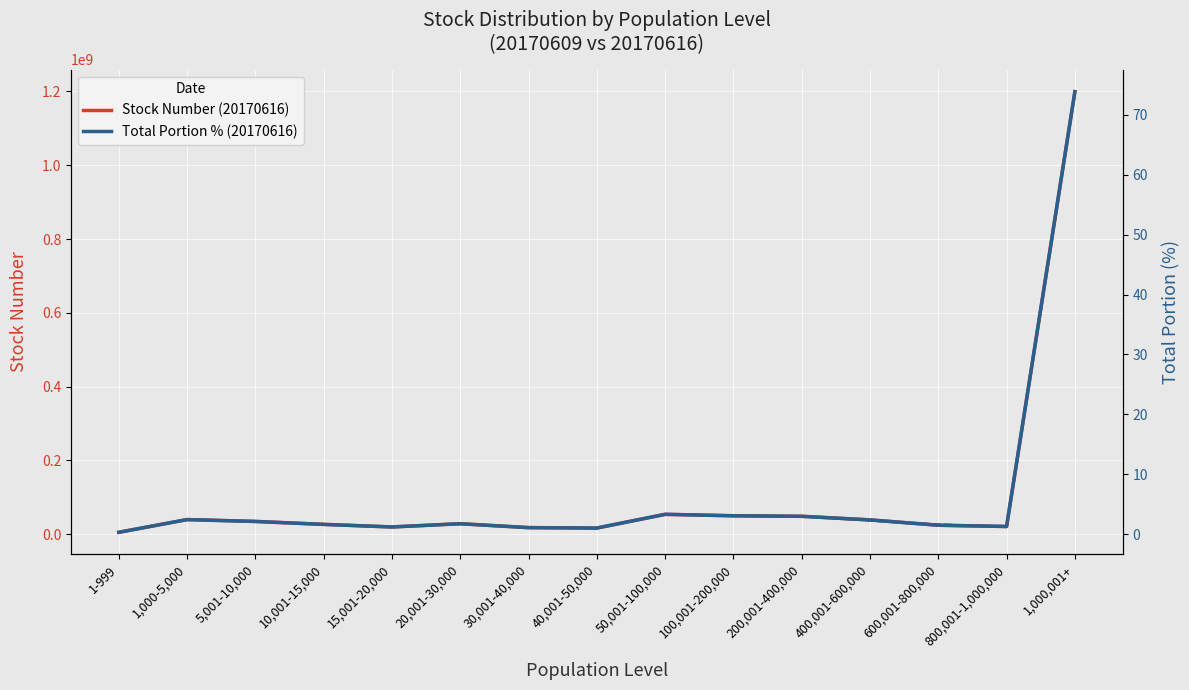

What is the label of the 15th point from the right?

1-999